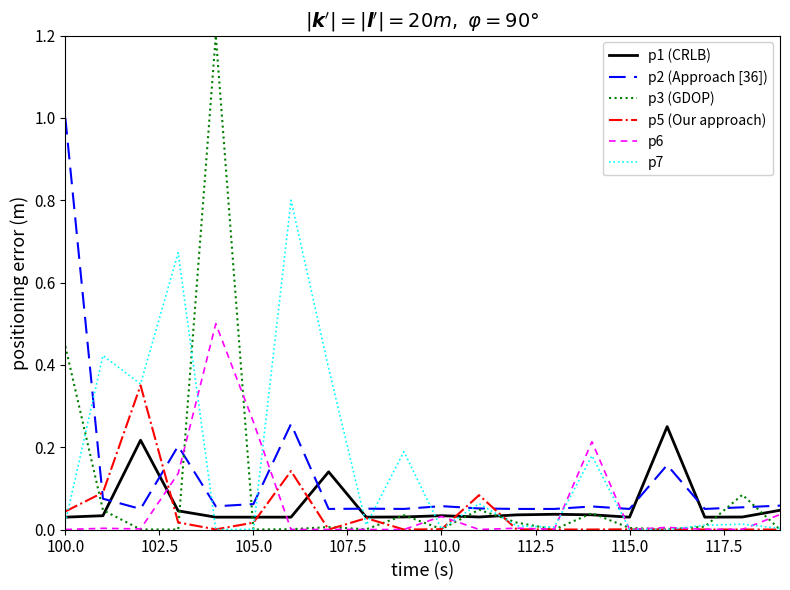

True or false: p1 (CRLB) and p2 (Approach [36]) cross at least once.

True